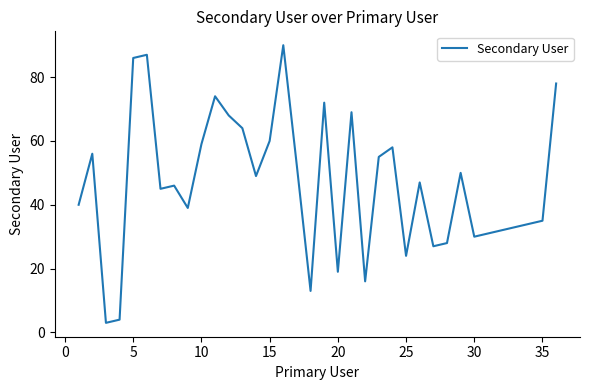

What is the difference between the maximum and minimum values?

87